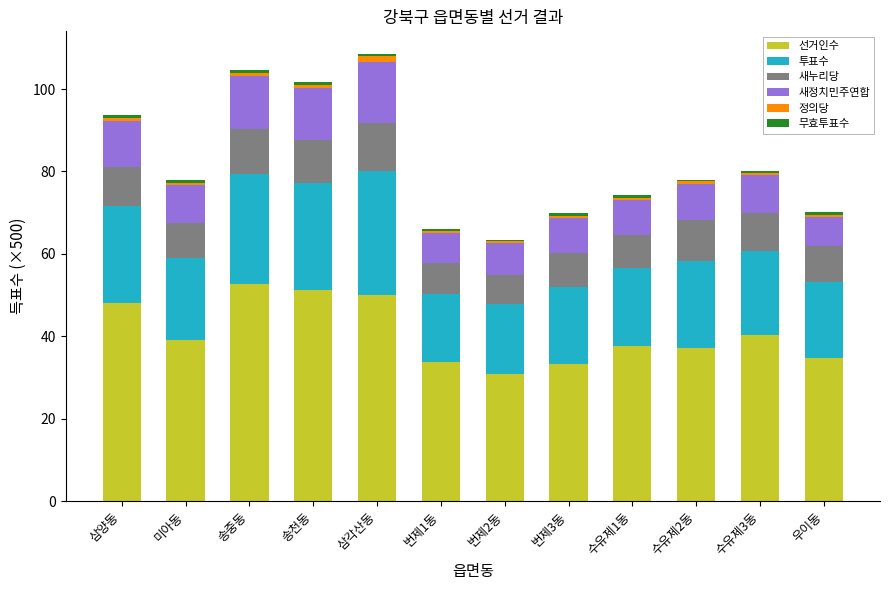

What is the maximum value for 선거인수?

52.7